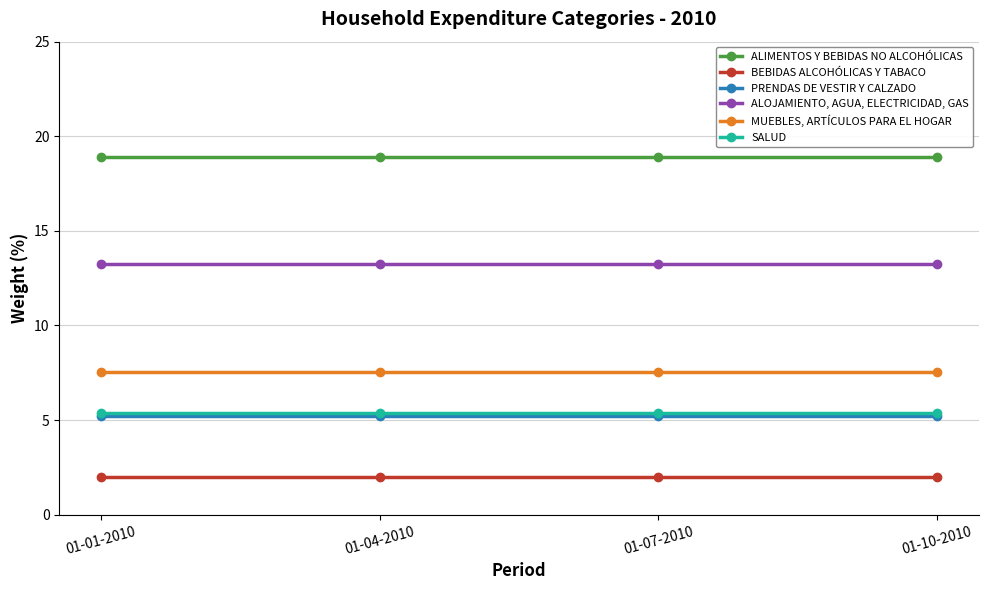

What is the difference between the highest and lowest values at 01-10-2010?

16.9